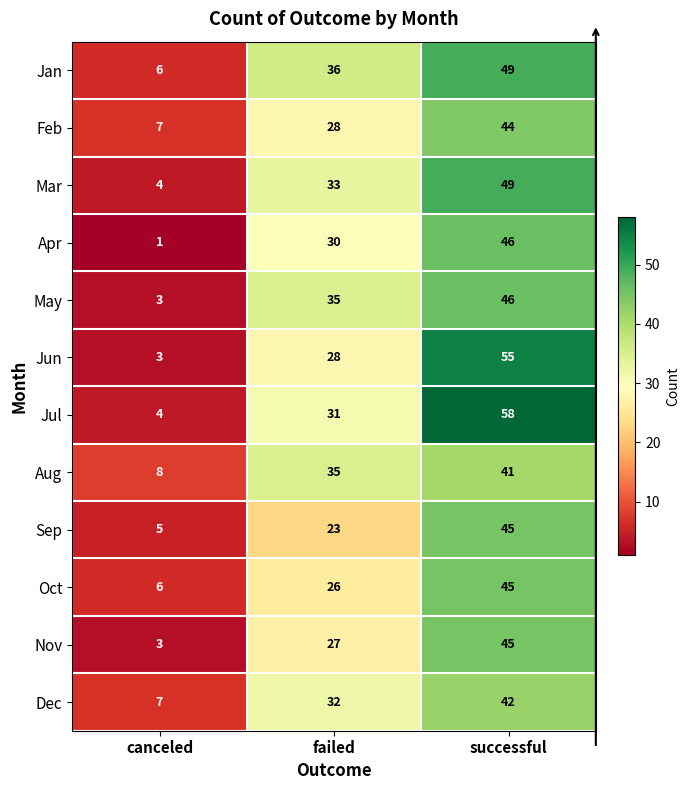

What is the sum of the Jul values at failed and successful?

89